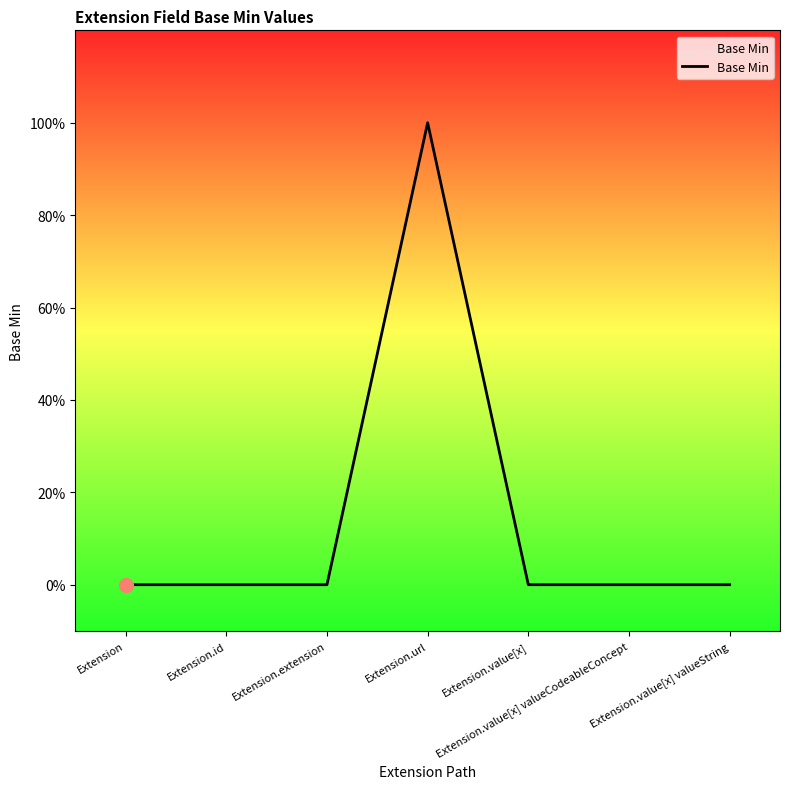

Is this an area chart (filled region under the line)?

Yes